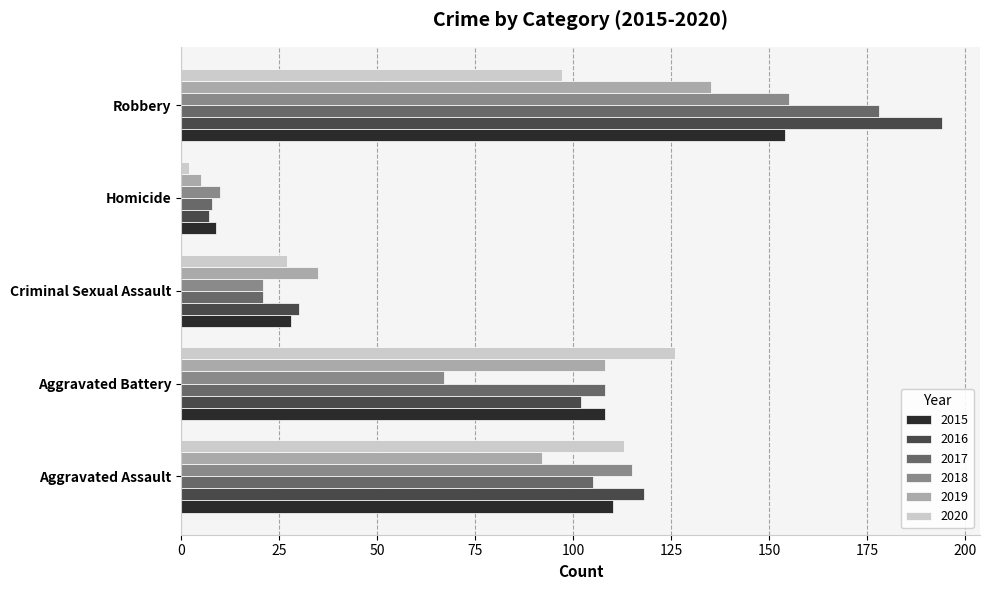

What is the lowest value of the 2018 series?

10